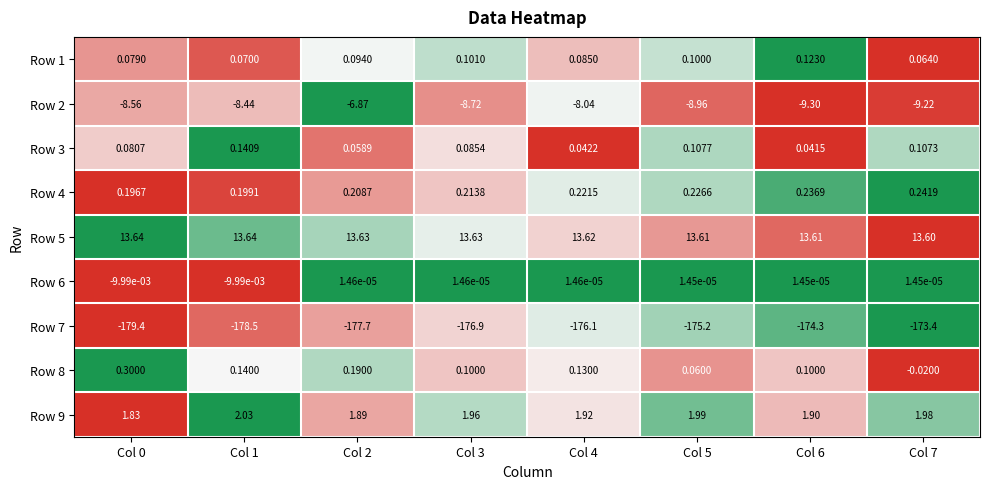

Is the value of Row 6 at Col 0 greater than the value of Row 7 at Col 6?

Yes